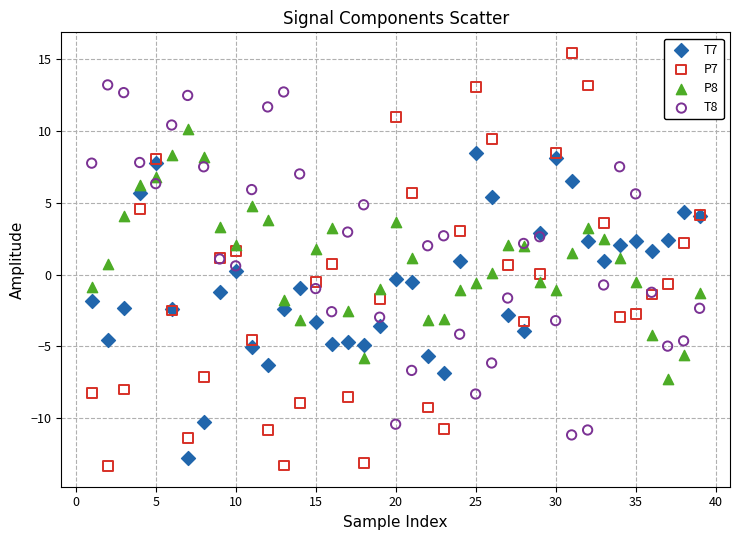

Which series reaches the maximum Y coordinate?

P7